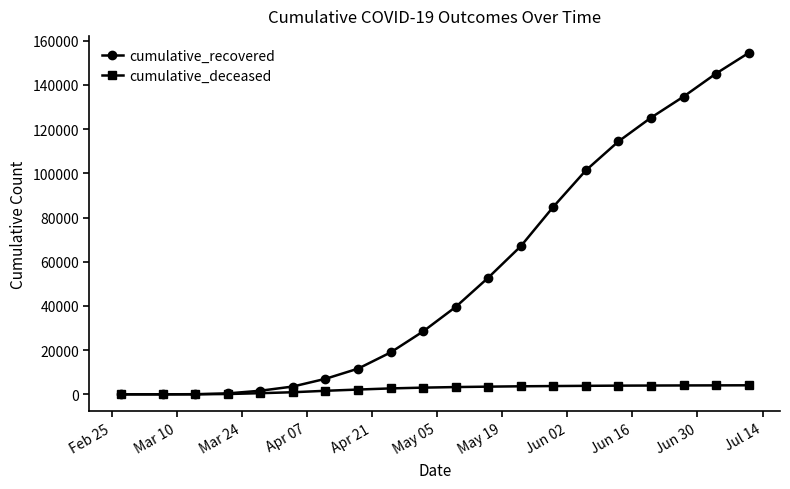

Rank the series by their maximum value, from highest to lowest.

cumulative_recovered, cumulative_deceased